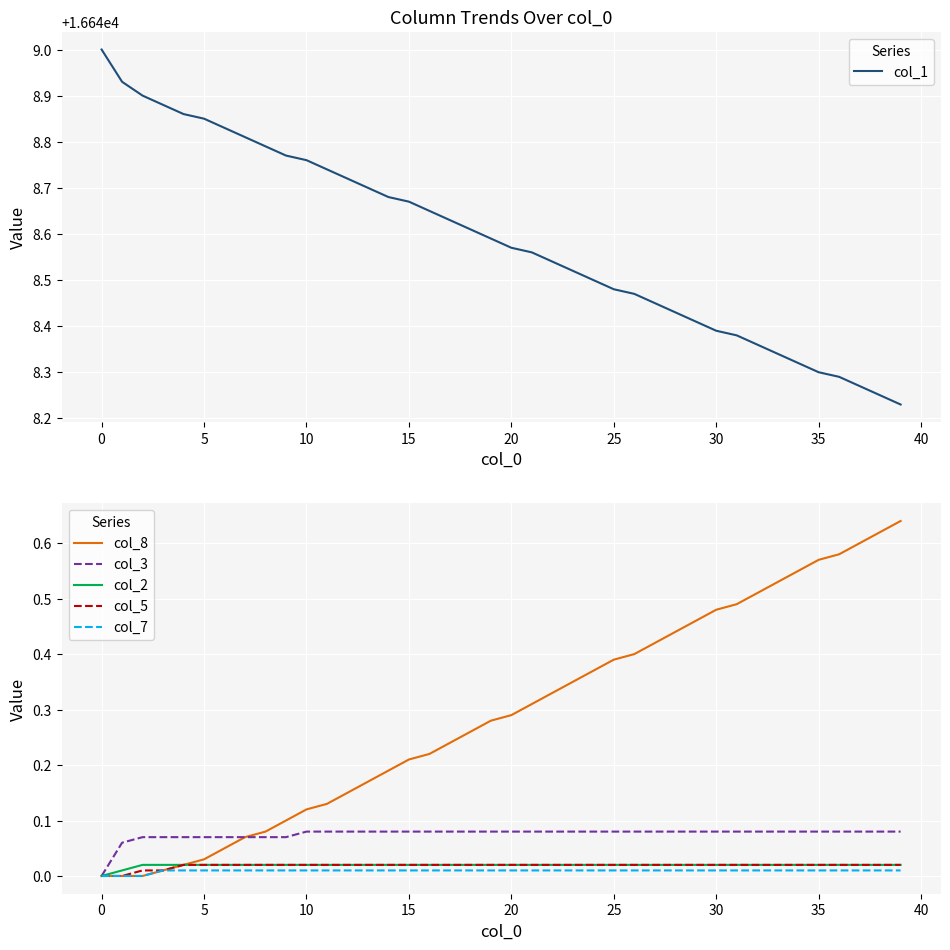

What is the maximum value shown in the chart?

16649.0